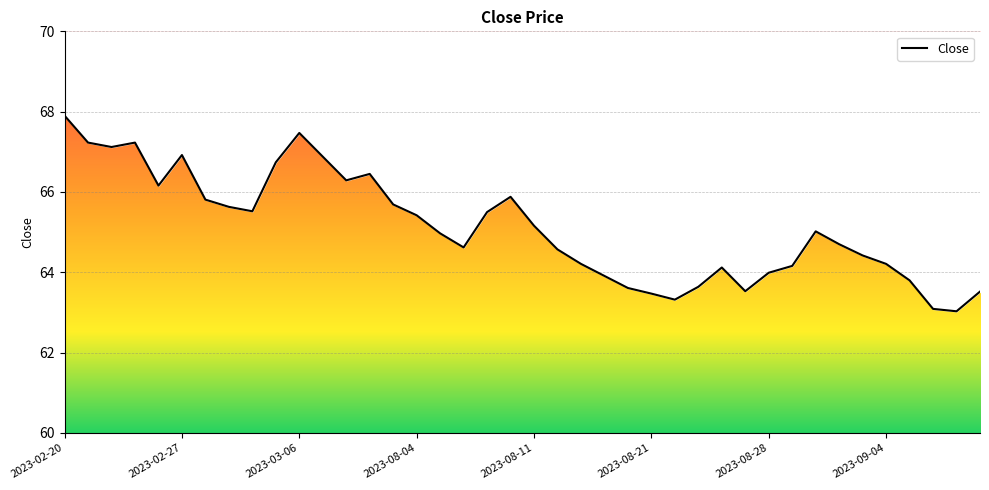

True or false: there are more than 1 points higher than both neighbors.

True